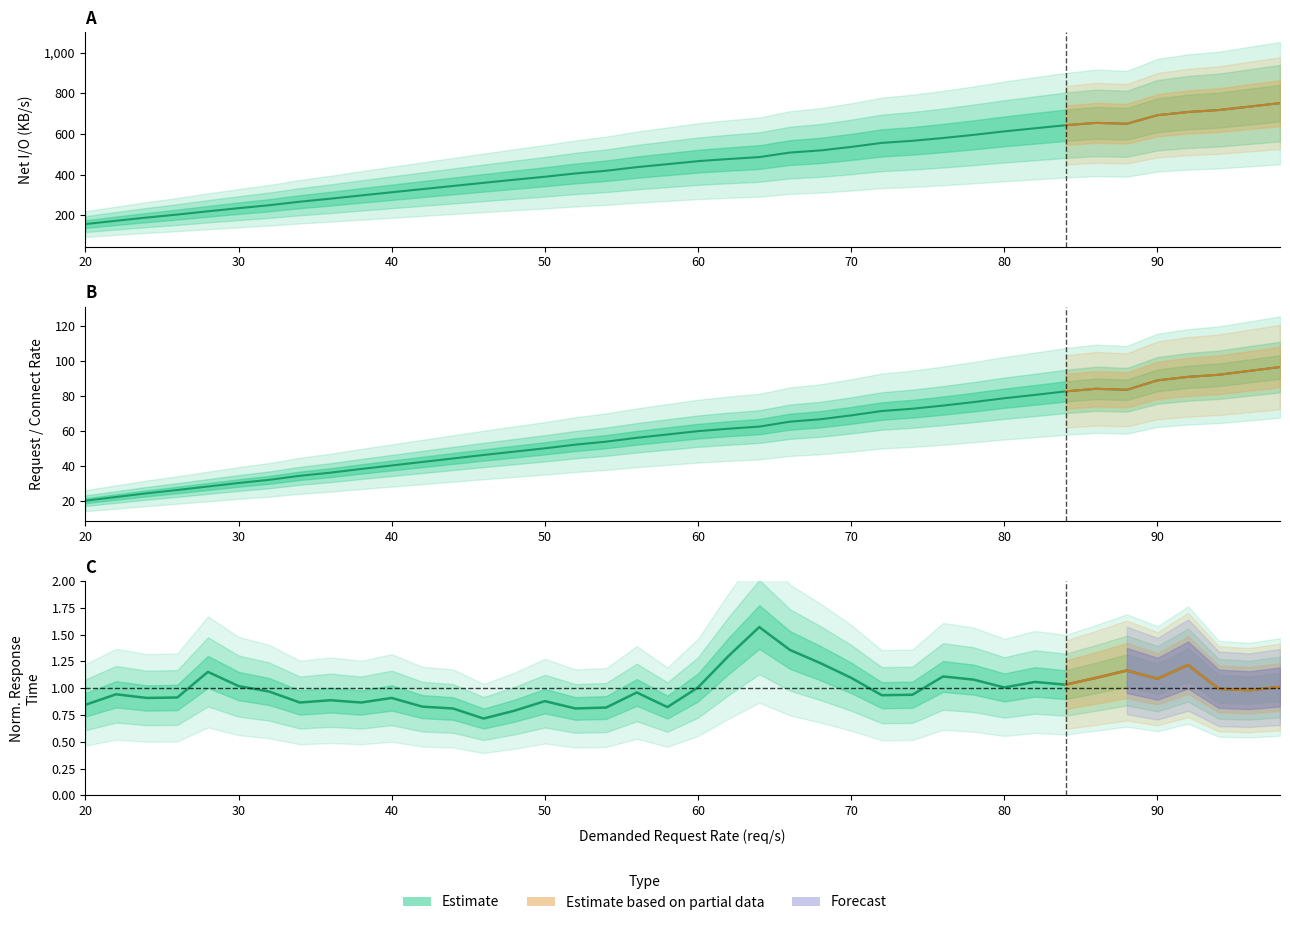

List the labels in order of net_io_192.168.33.100 value, smallest first.

20, 22, 24, 26, 28, 30, 32, 34, 36, 38, 40, 42, 44, 46, 48, 50, 52, 54, 56, 58, 60, 62, 64, 66, 68, 70, 72, 74, 76, 78, 80, 82, 84, 88, 86, 90, 92, 94, 96, 98